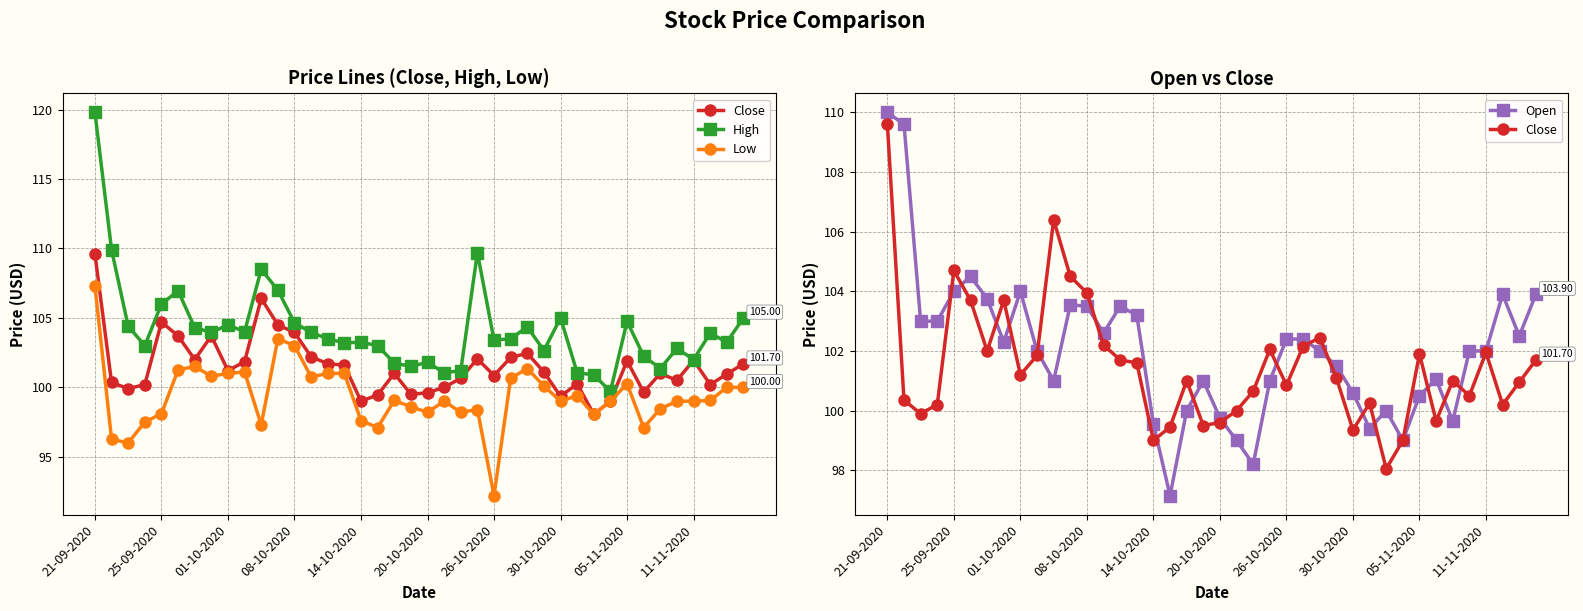

What is the sum of all High values?

4166.7